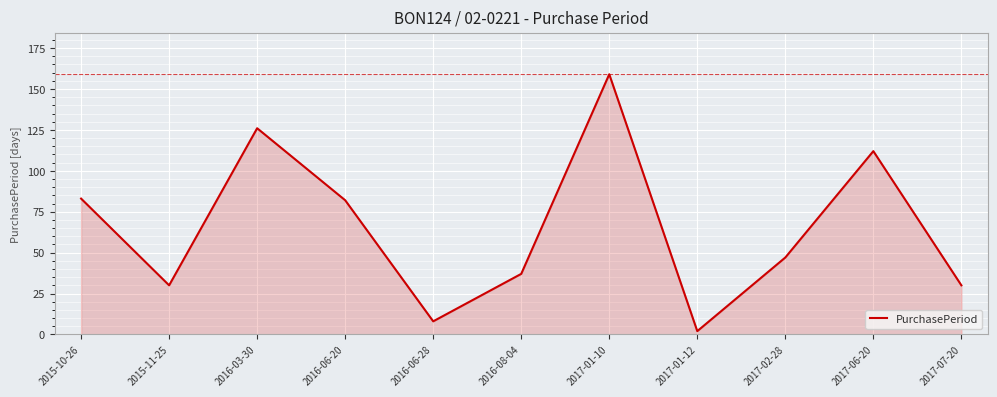

How many series are shown in this chart?

1